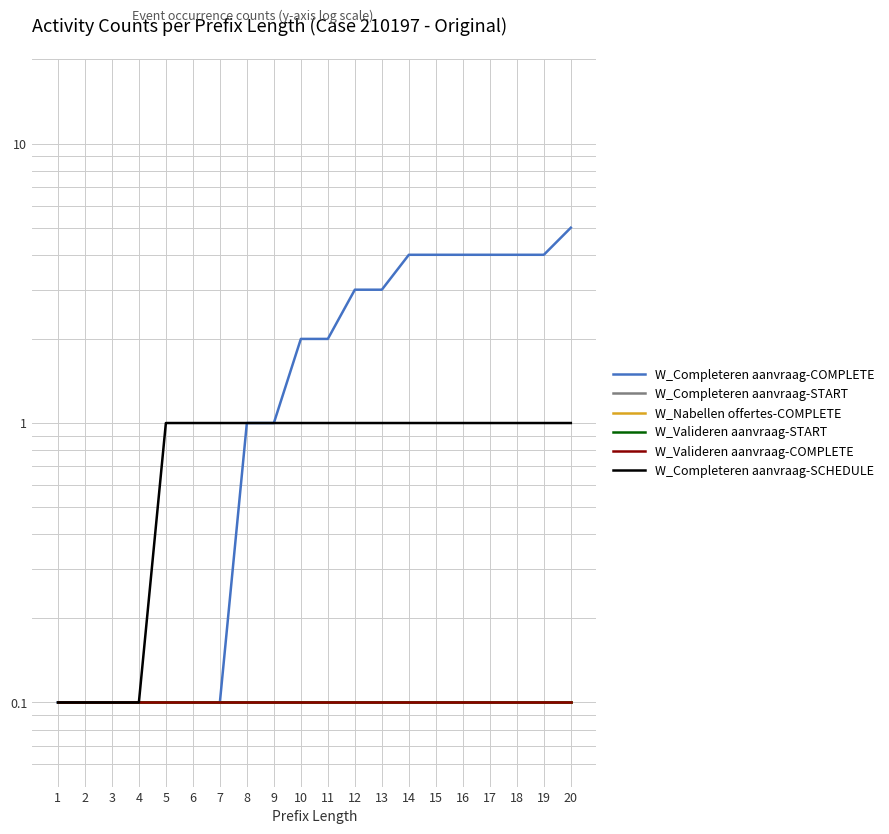

How many series are shown in this chart?

6